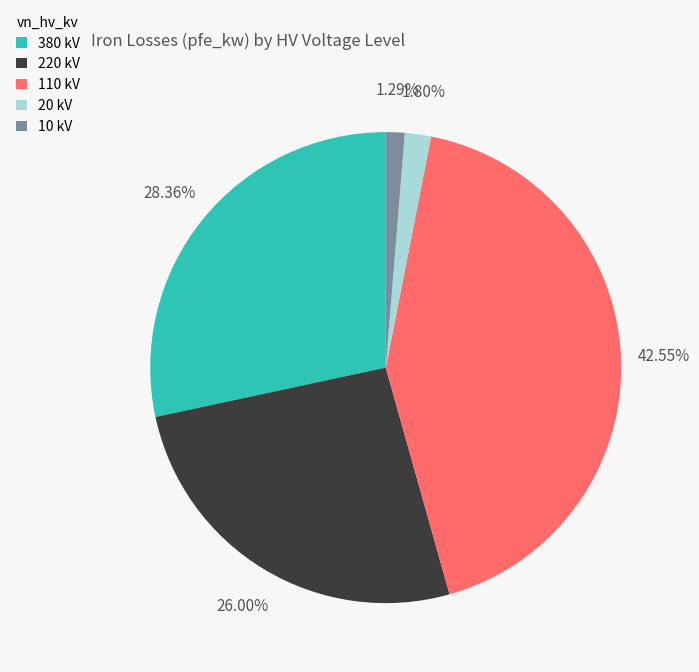

Which has a higher value, 10 kV or 110 kV?

110 kV